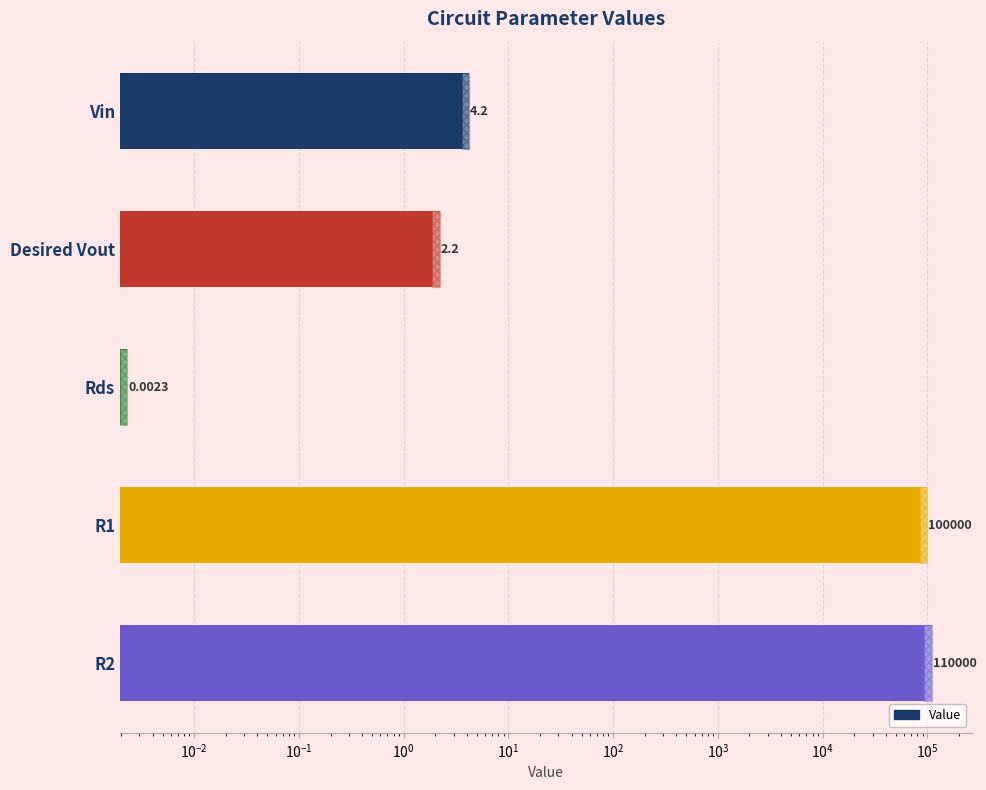

What is the approximate value at Desired Vout?

2.2